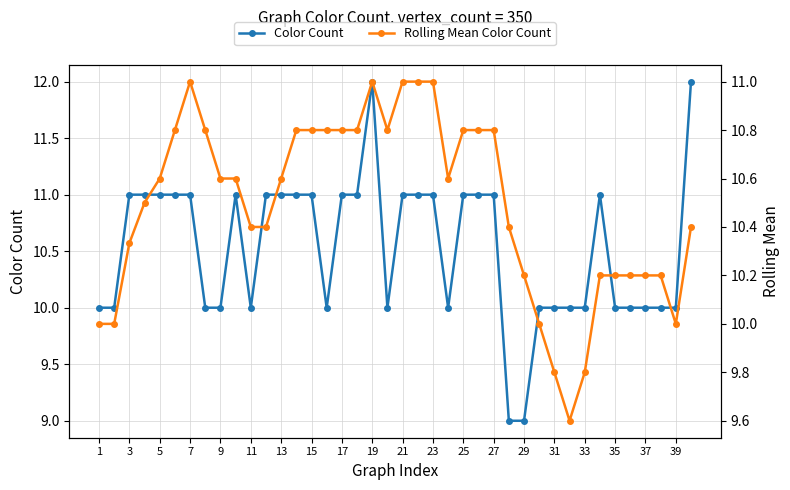

True or false: Color Count has more than 0 interior local peaks.

True